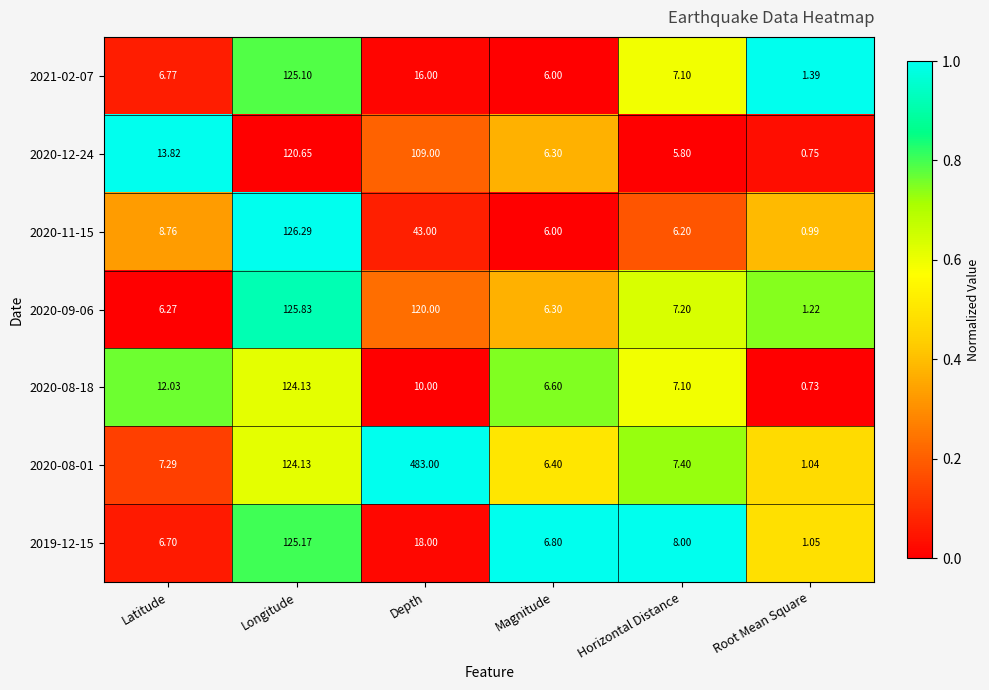

Which category has the lowest value across all series?

Root Mean Square